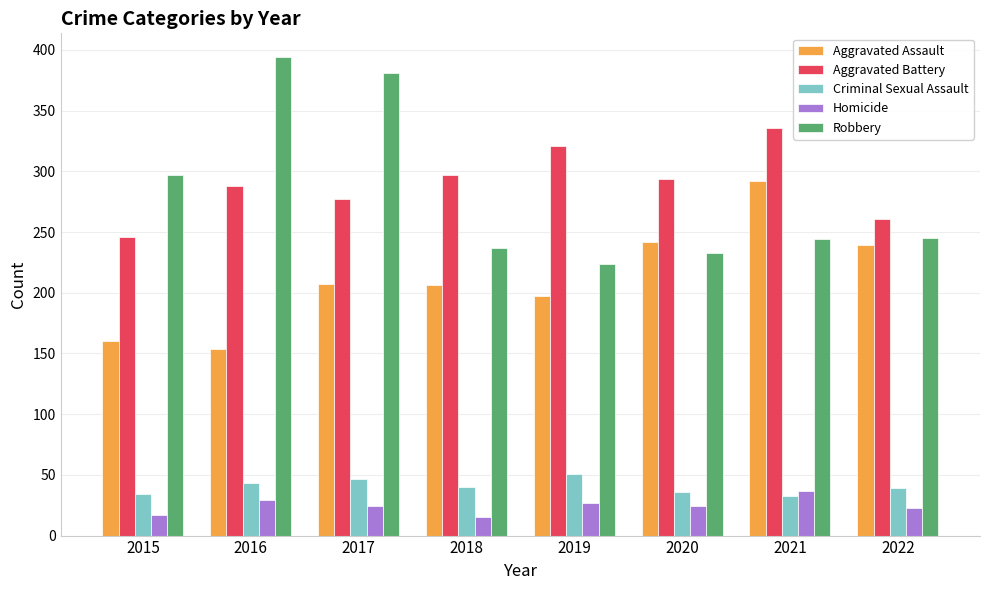

Is it true that Robbery equals 114 at 2020?

False